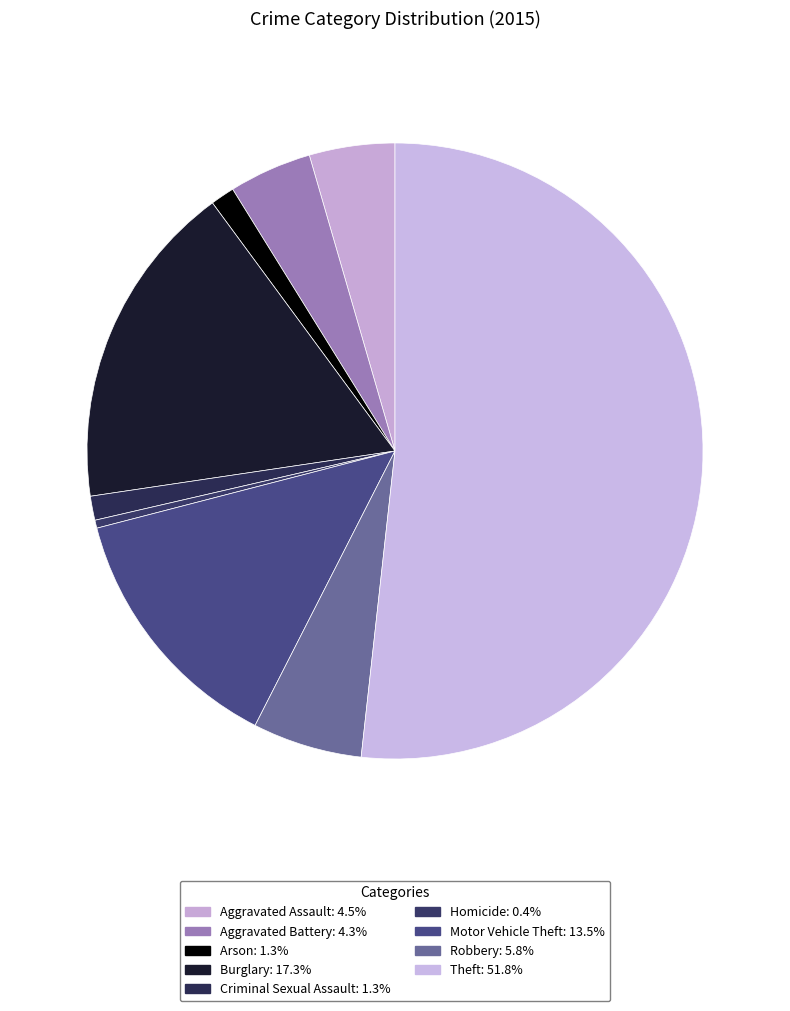

Combined, what portion of the pie is Aggravated Battery and Aggravated Assault?

8.8%